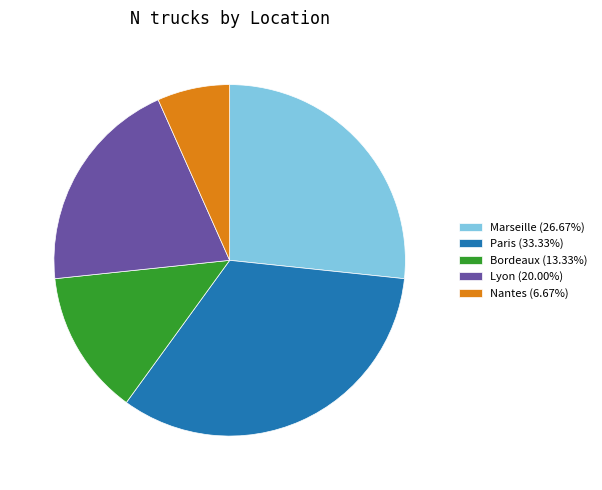

Combined, do Nantes (6.67%) and Marseille (26.67%) account for over 50%?

No